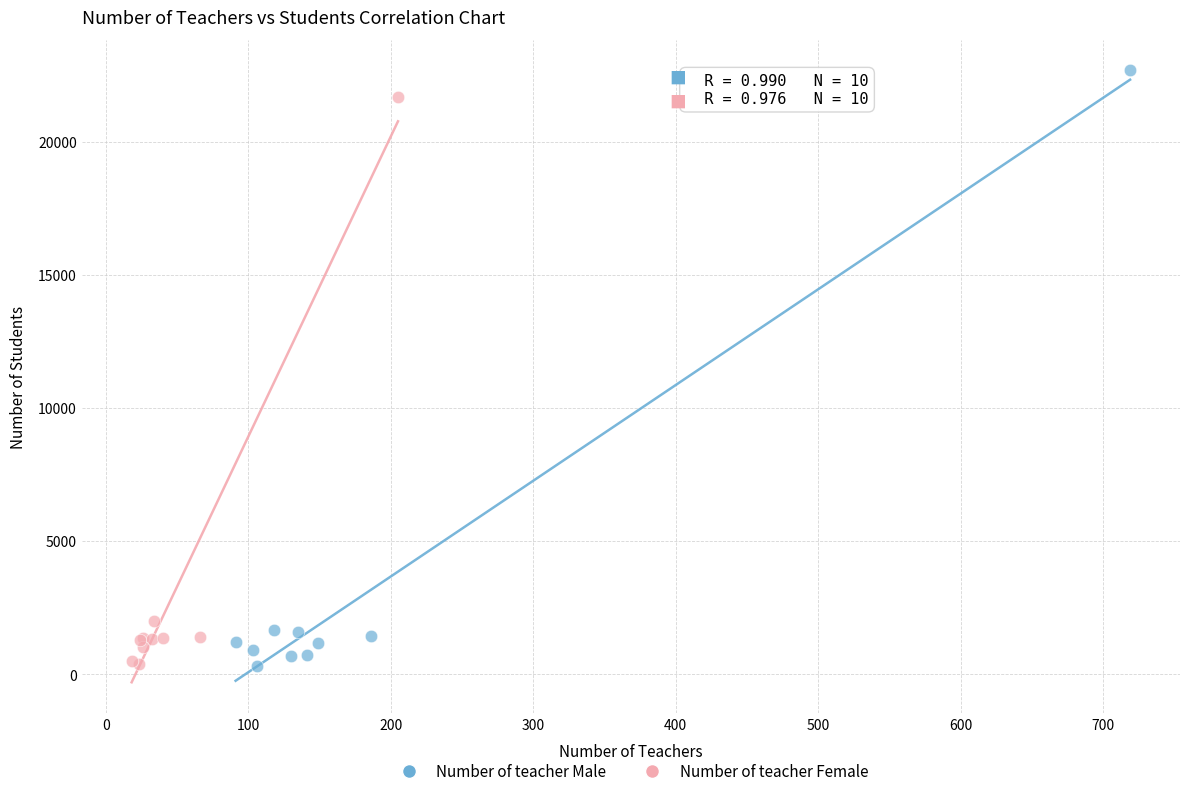

Which series has the largest Y range (max minus min)?

Number of teacher Male